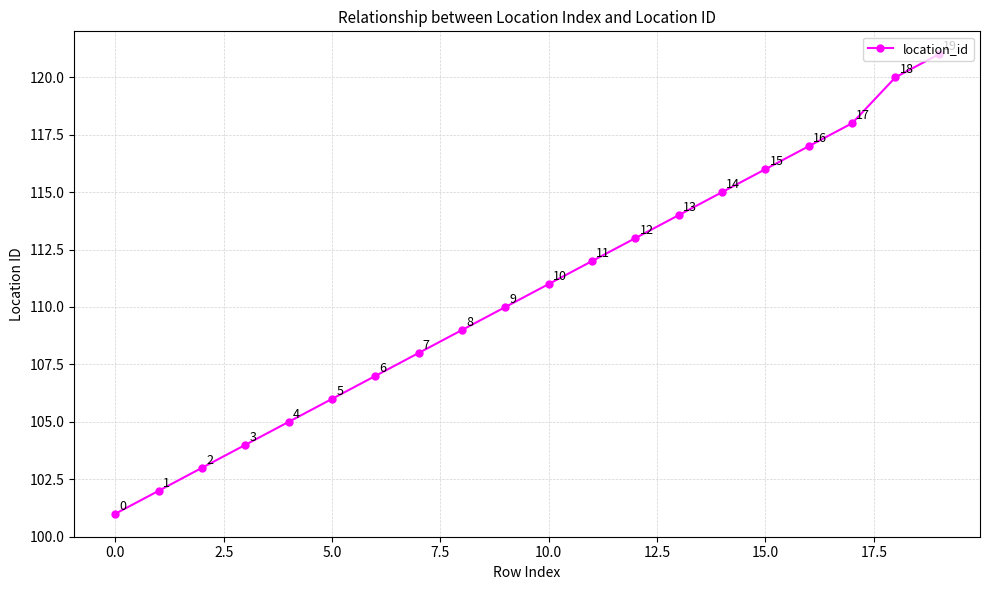

What is the value of the 17th point from the left?

117